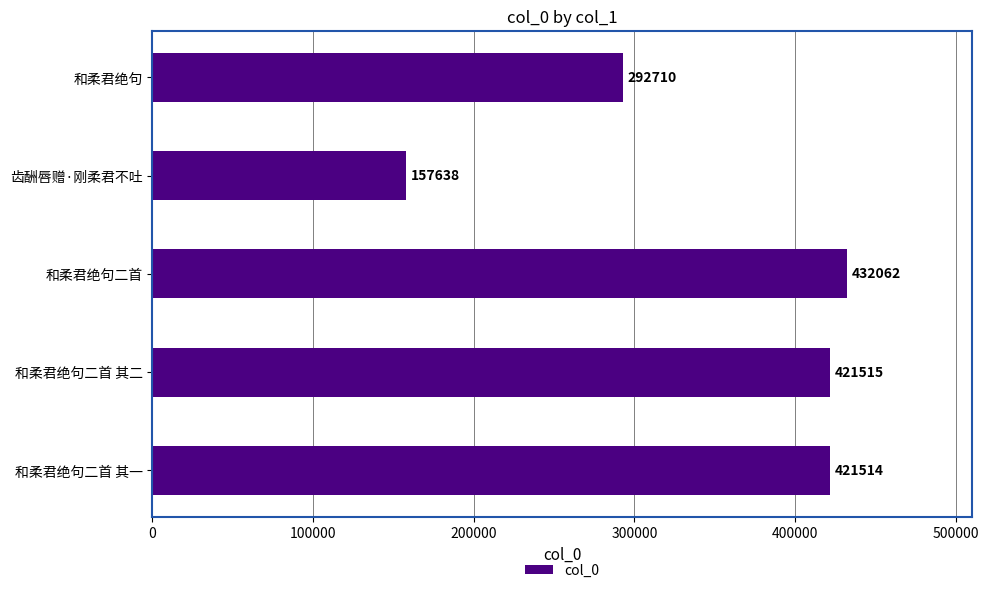

Rank the categories by value from highest to lowest.

和柔君绝句二首, 和柔君绝句二首 其二, 和柔君绝句二首 其一, 和柔君绝句, 齿酬唇赠·刚柔君不吐